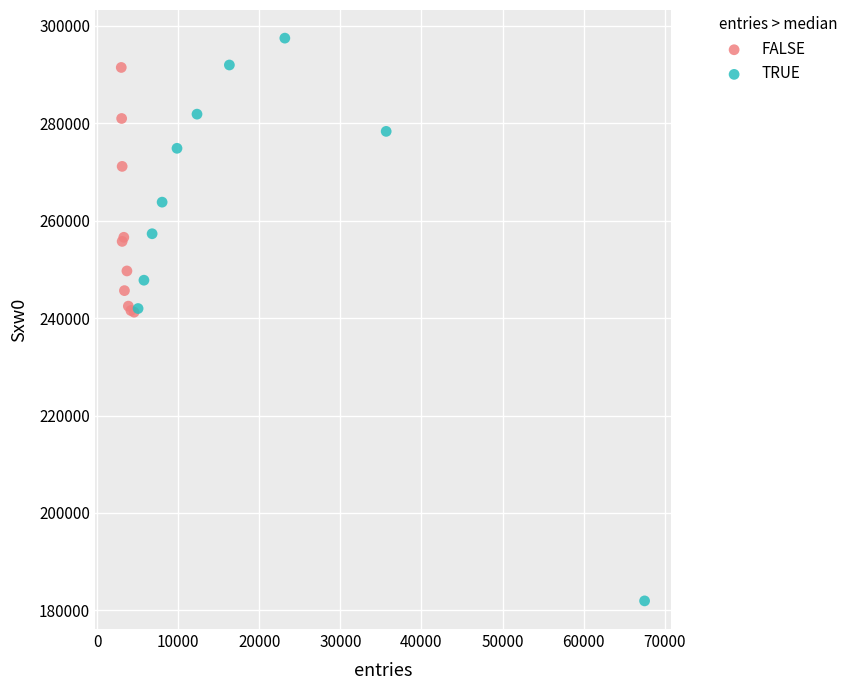

What are all the series names shown in the legend?

FALSE, TRUE